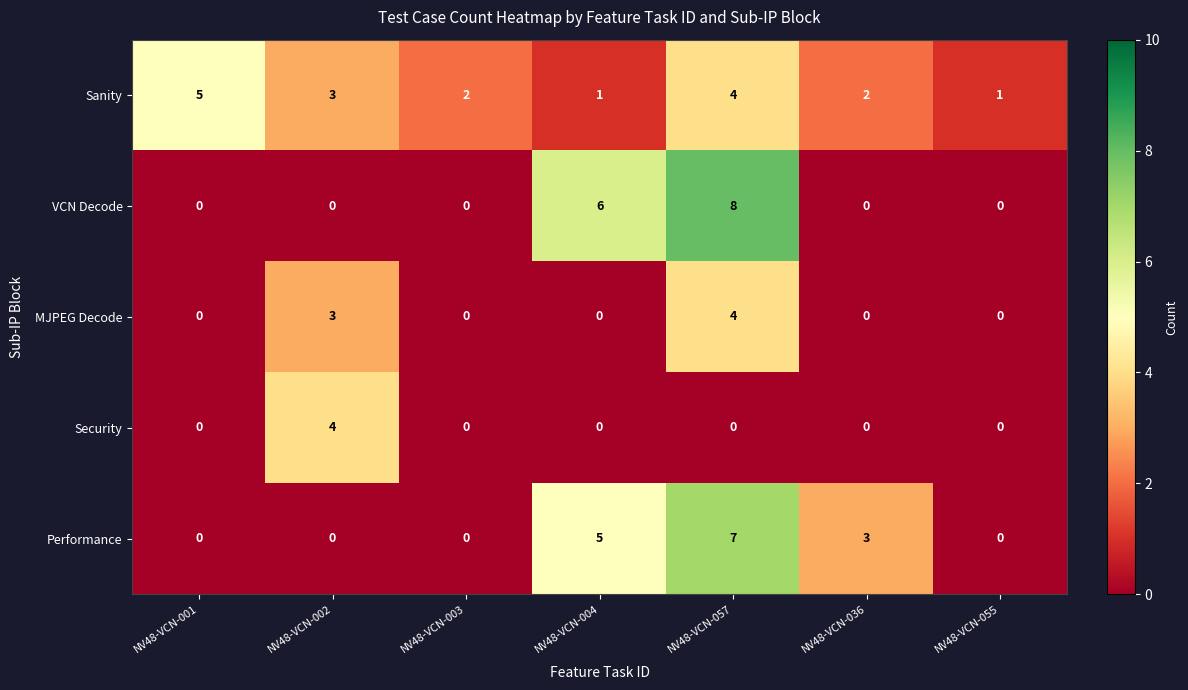

Between NV48-VCN-001 and NV48-VCN-055, which series saw the biggest shift?

Sanity